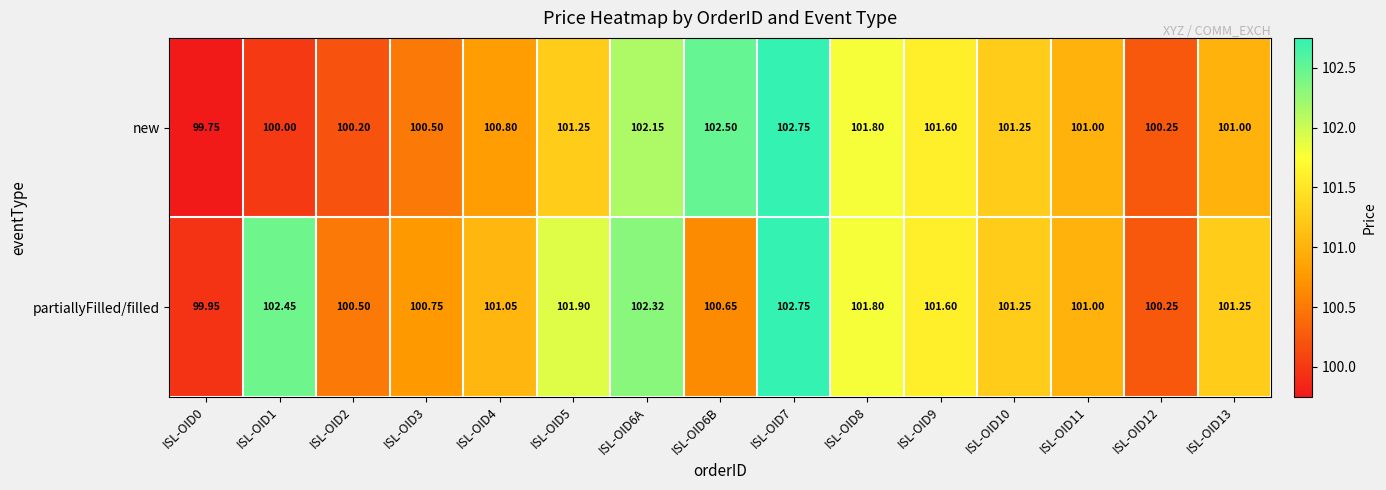

Is the value of new at ISL-OID1 greater than the value of partiallyFilled/filled at ISL-OID6A?

No